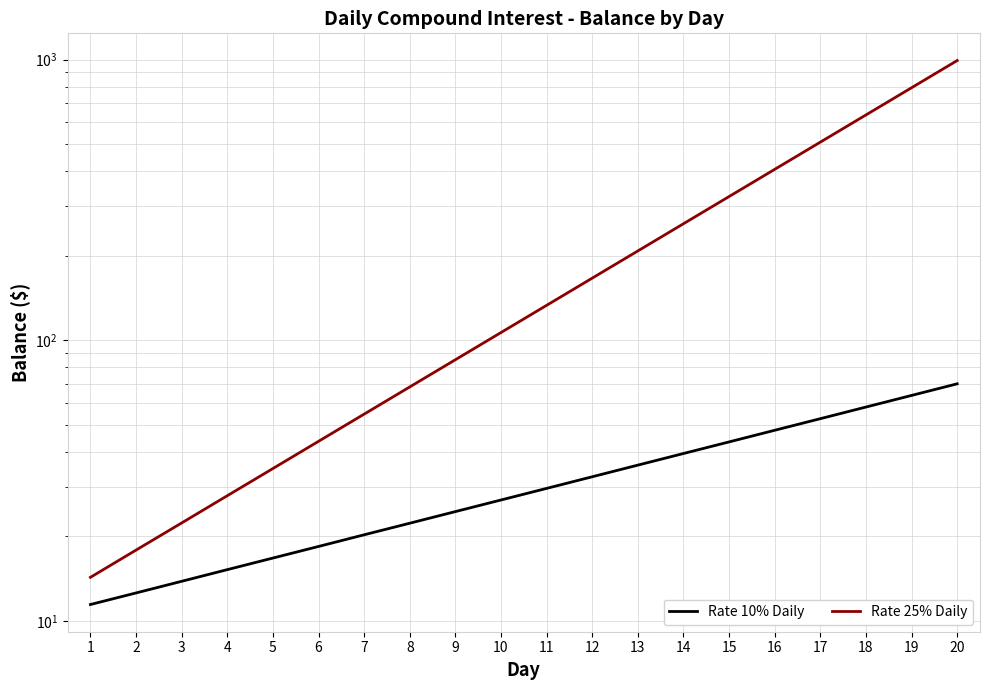

What is the difference between the maximum and second lowest values in the Rate 25% Daily series?

974.3